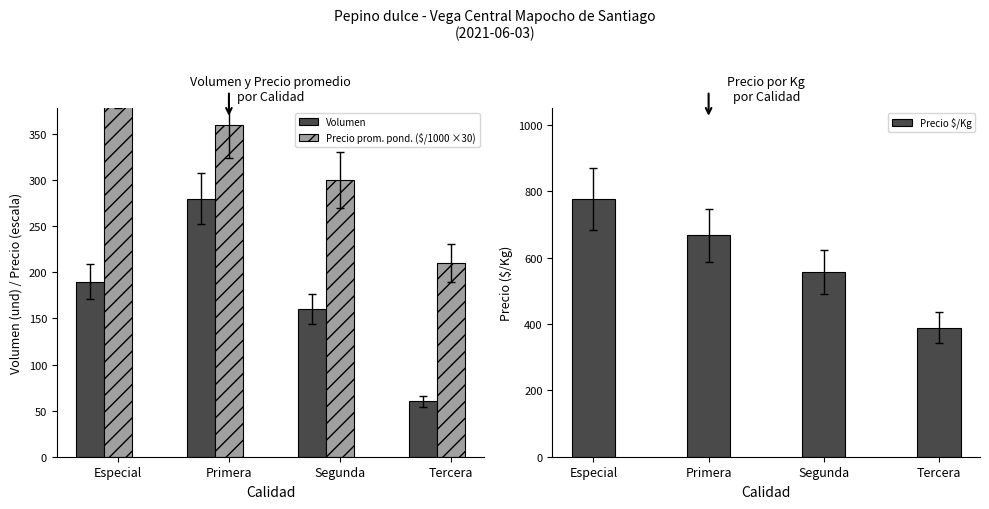

What is the maximum value shown in the chart?

778